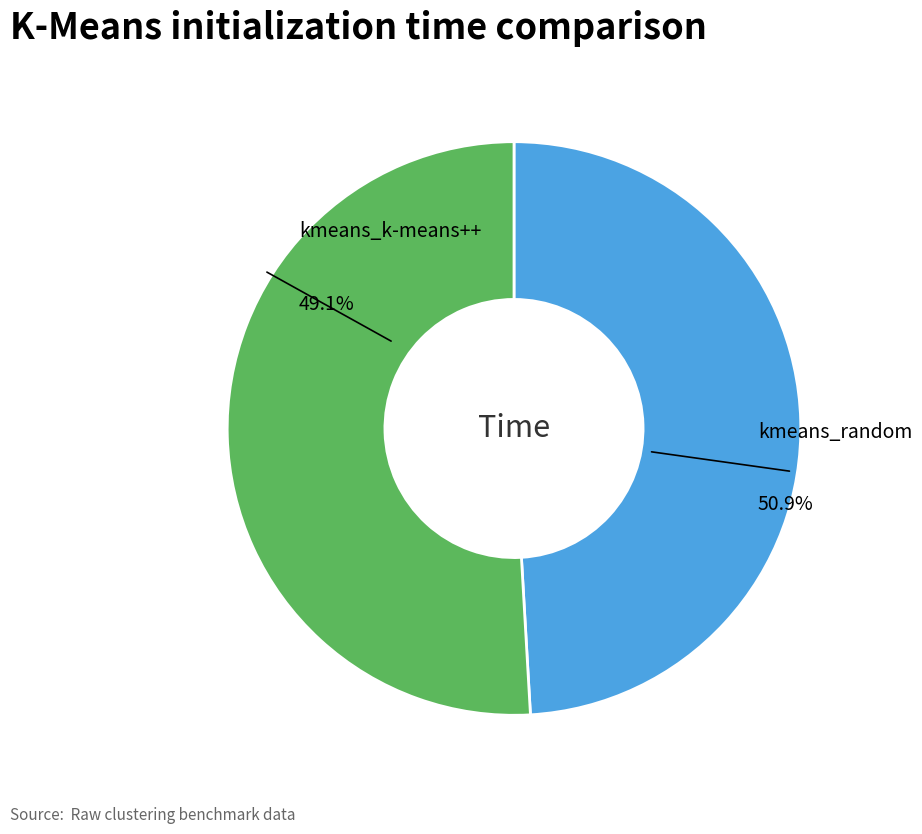

Rank the categories by value from lowest to highest.

kmeans_k-means++, kmeans_random